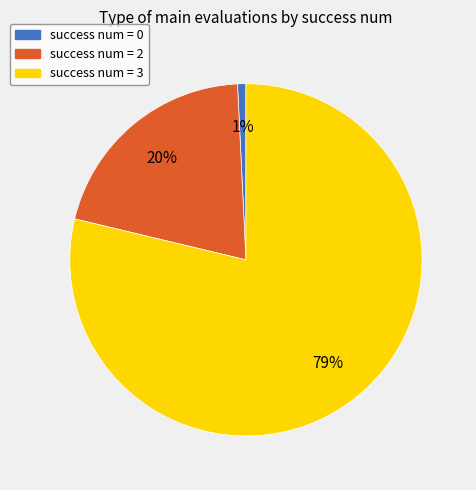

Combined, do success num = 3 and success num = 0 account for over 50%?

Yes